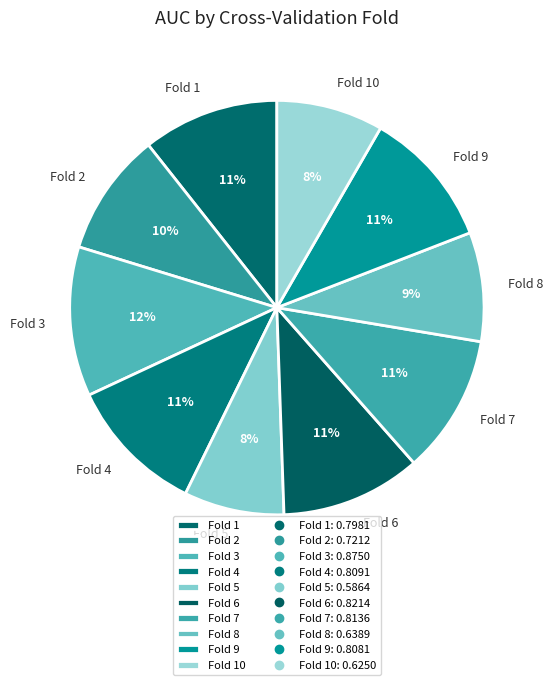

How many segments does this pie chart have?

10